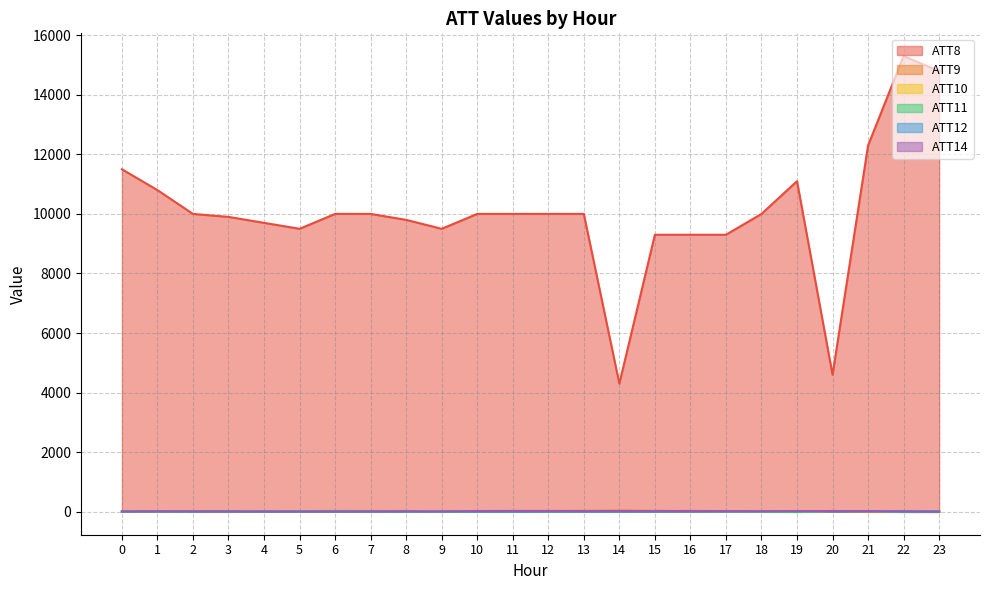

Which category has the highest value in the ATT11 series?

20